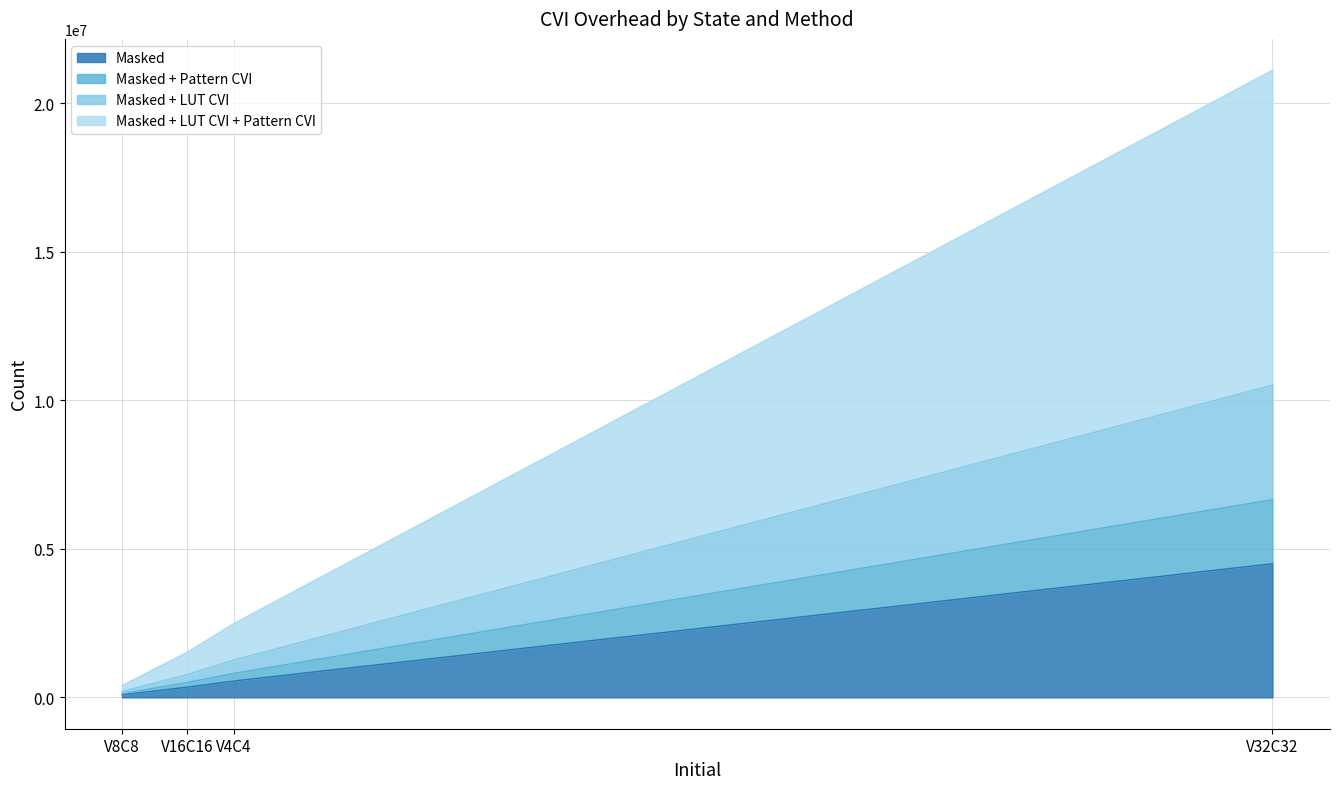

True or false: Masked + LUT CVI + Pattern CVI and Masked + Pattern CVI cross at least once.

False